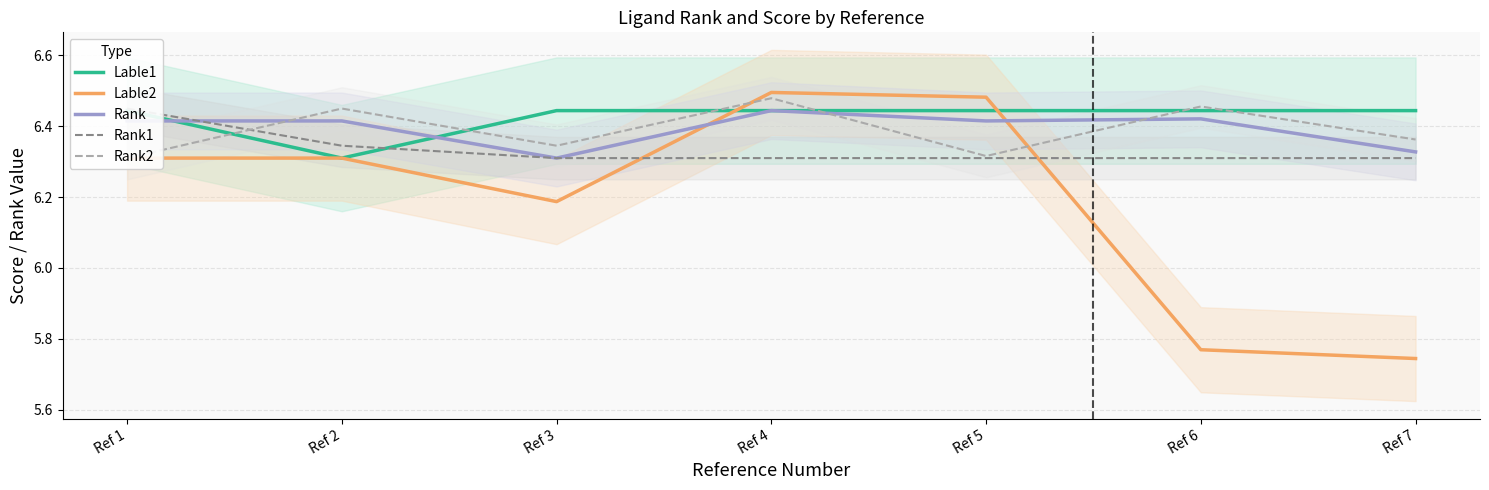

The value of Rank1 at Ref 3 is 4.3. True or false?

False